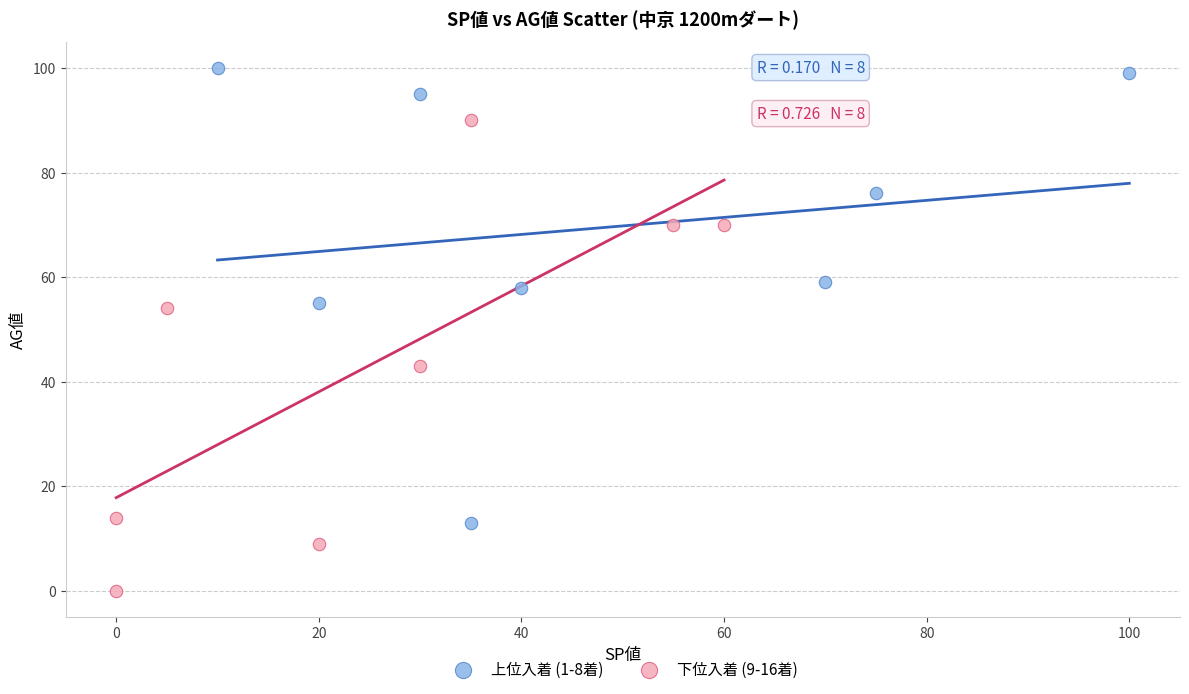

Which series reaches the minimum Y coordinate?

下位入着 (9-16着)